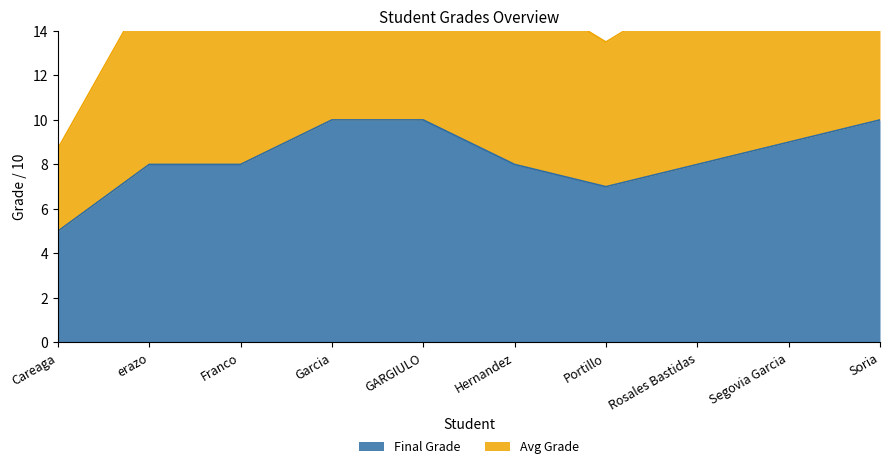

Reading left to right, list all the values displayed in this chart.

Final Grade: 5.0	8.0	8.0	10.0	10.0	8.0	7.0	8.0	9.0	10.0
Avg Grade: 8.7	16.0	16.0	20.0	20.0	16.0	13.5	16.0	18.0	20.0